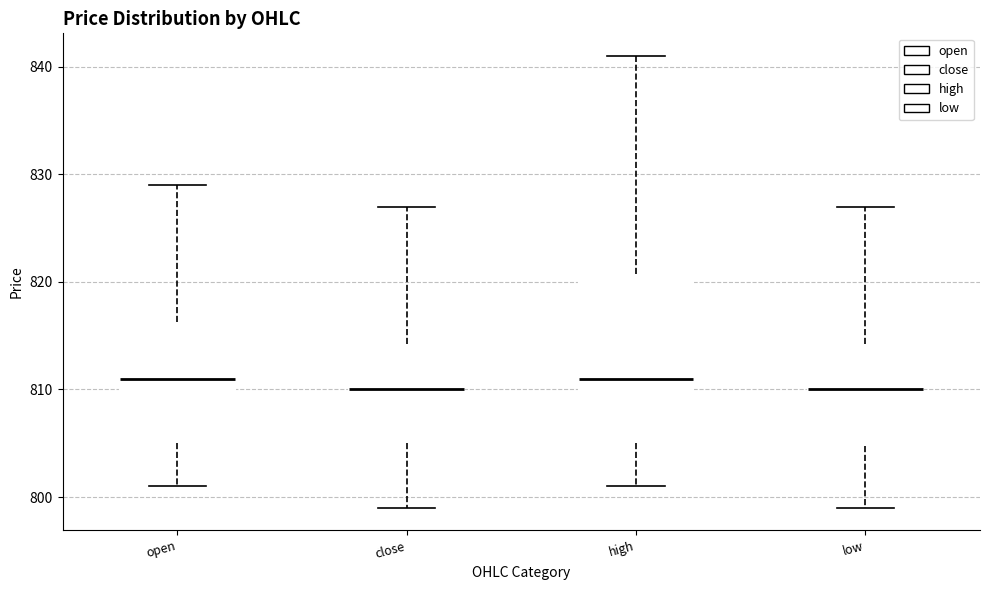

Comparing the boxes themselves (not the whiskers), which one is the tallest?

high